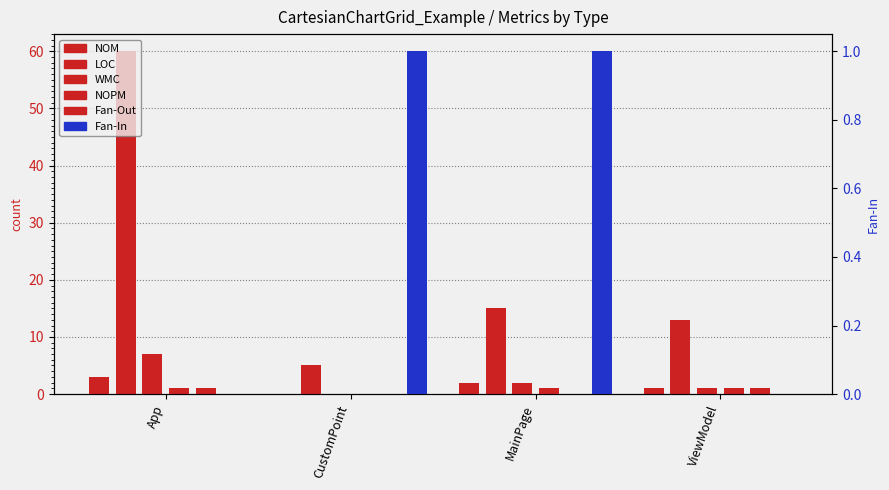

How many bars are there in total?

24